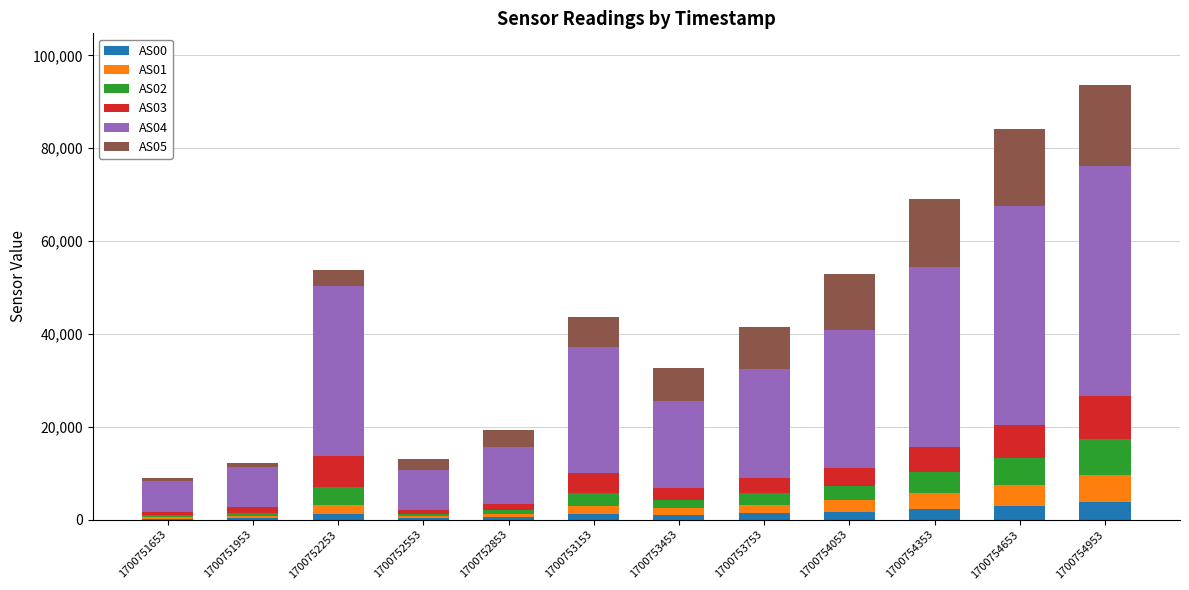

Is it true that AS00 equals 378 at 1700752553?

True